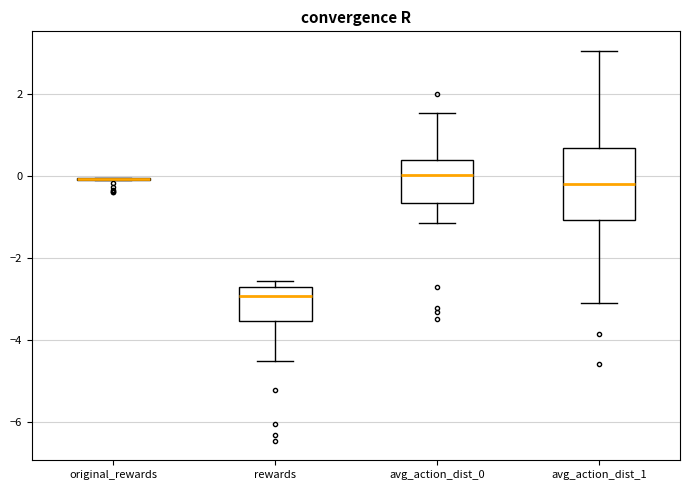

Comparing the boxes themselves (not the whiskers), which one is the tallest?

avg_action_dist_1